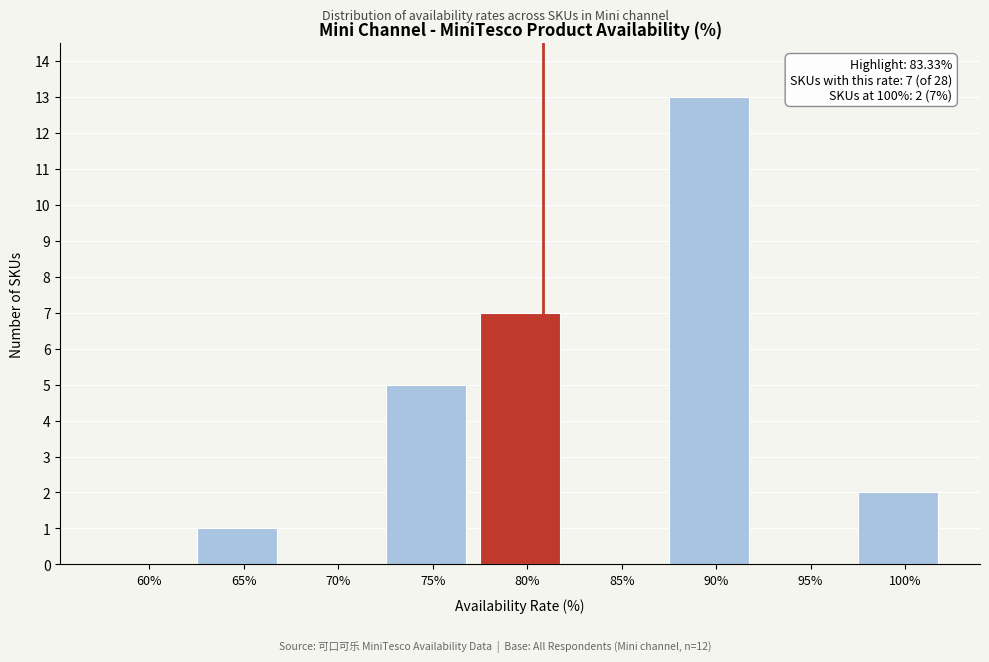

Reading left to right, extract all data points from this chart.

60%=0	65%=1	70%=0	75%=5	80%=7	85%=0	90%=13	95%=0	100%=2